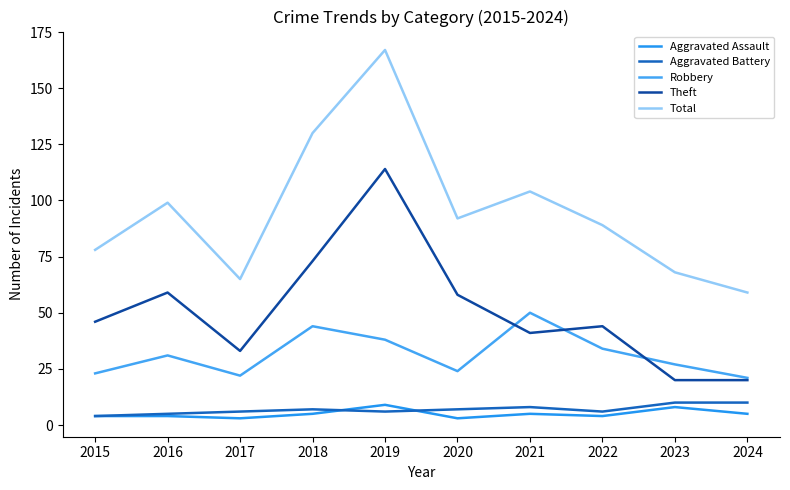

Rank the series by their maximum value, from lowest to highest.

Aggravated Assault, Aggravated Battery, Robbery, Theft, Total